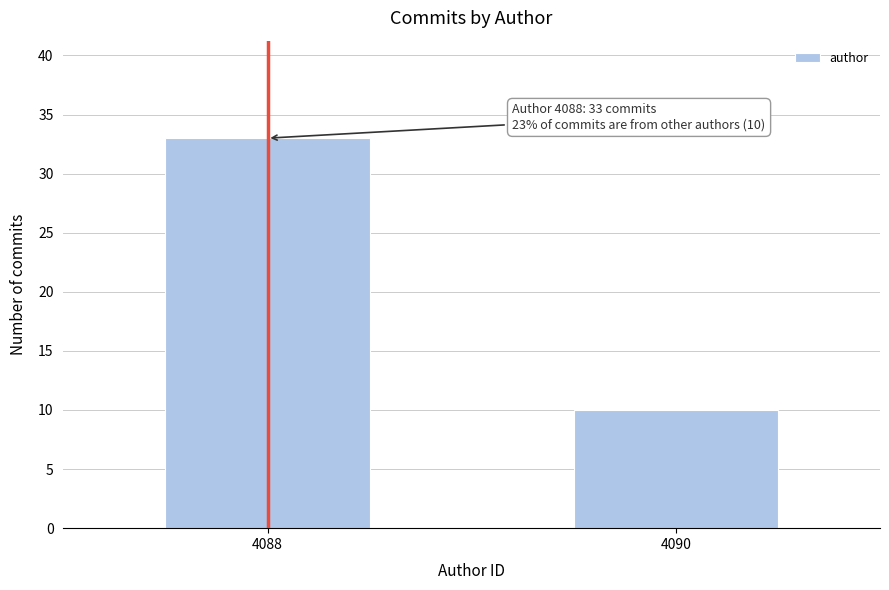

Reading left to right, what are all the values shown in this chart?

33	10